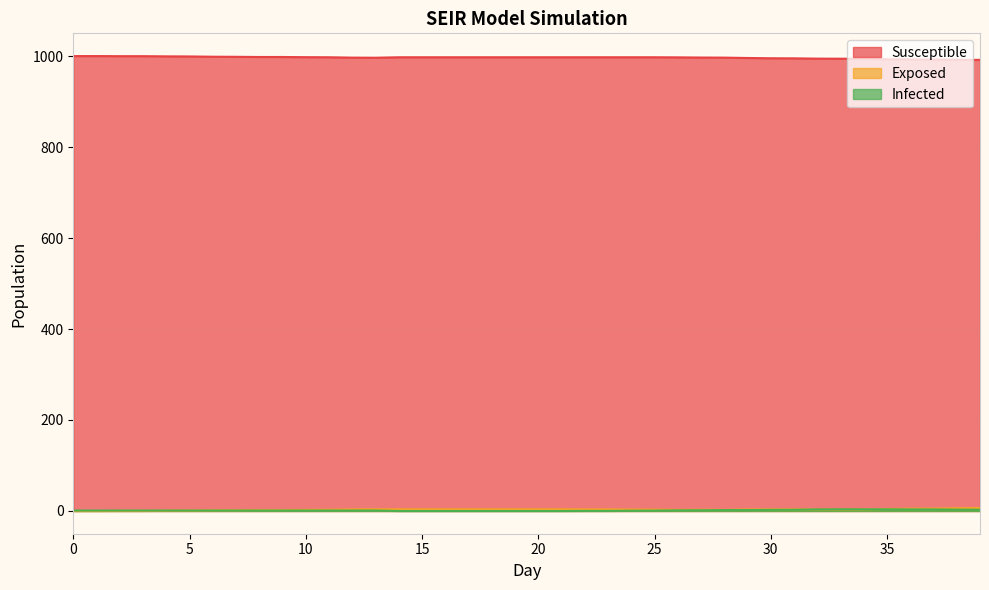

True or false: Susceptible has a value of 259.8 at 19.

False